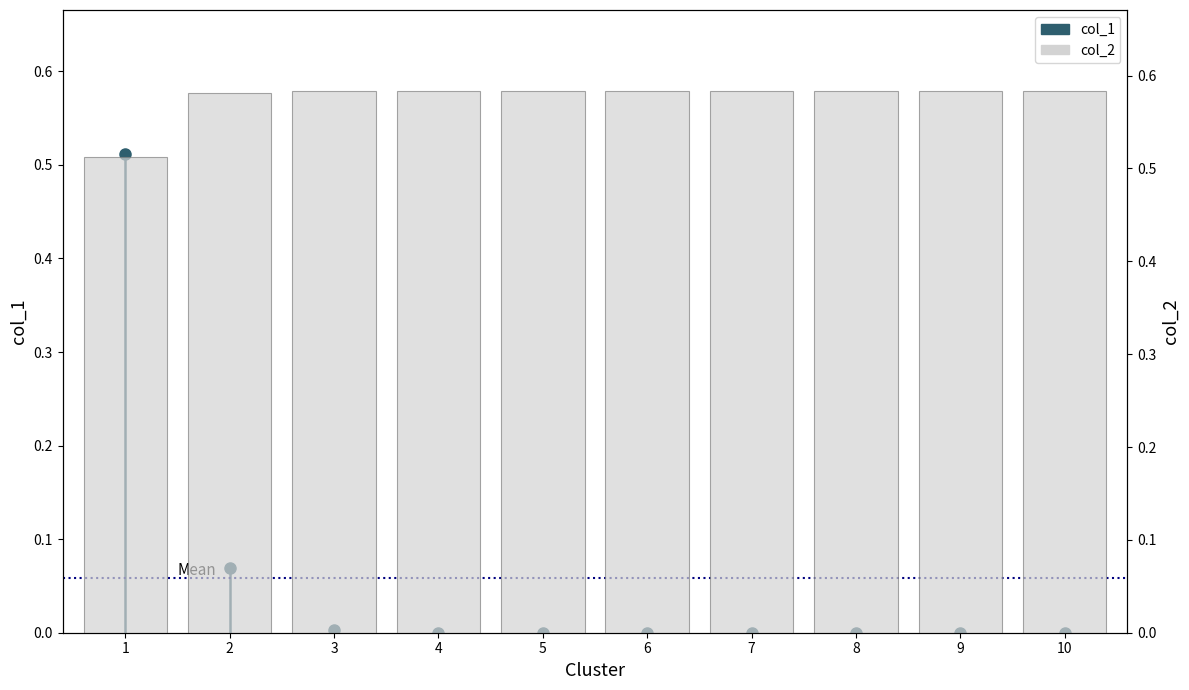

At which label is the value closest to 0?

1